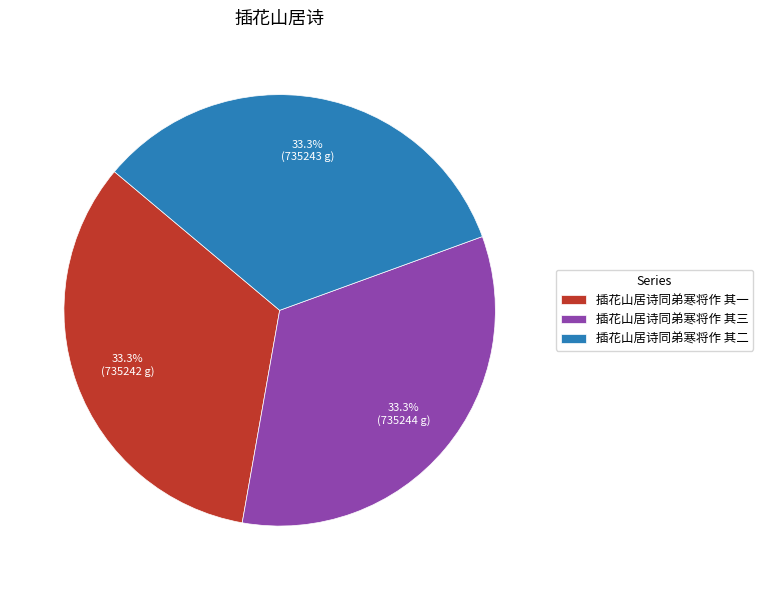

Is it true that 插花山居诗同弟寒将作 其二 is 42% of the pie?

False